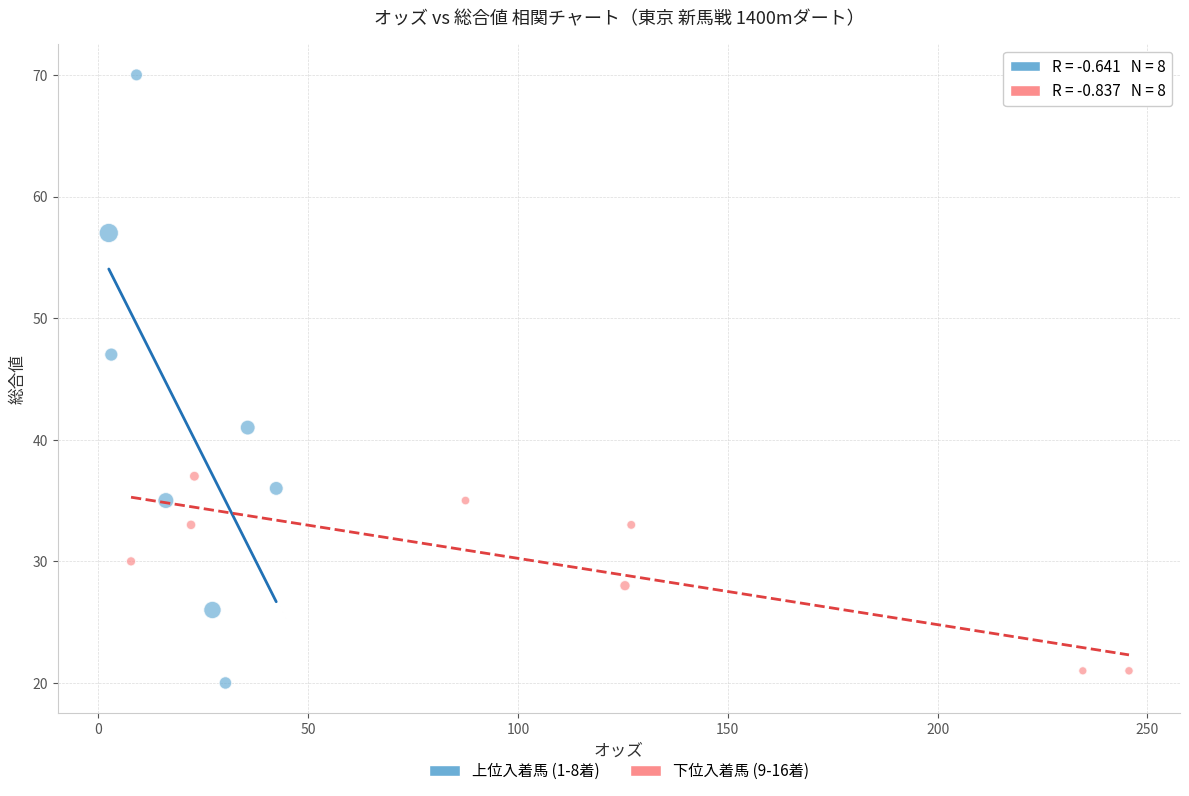

Which series has the largest Y range (max minus min)?

上位入着馬 (1-8着)